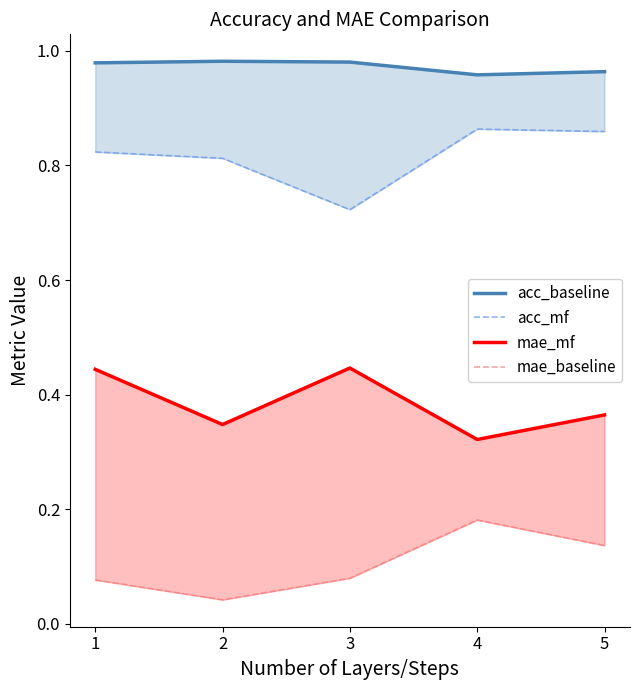

What is the average value of the mae_baseline series?

0.1